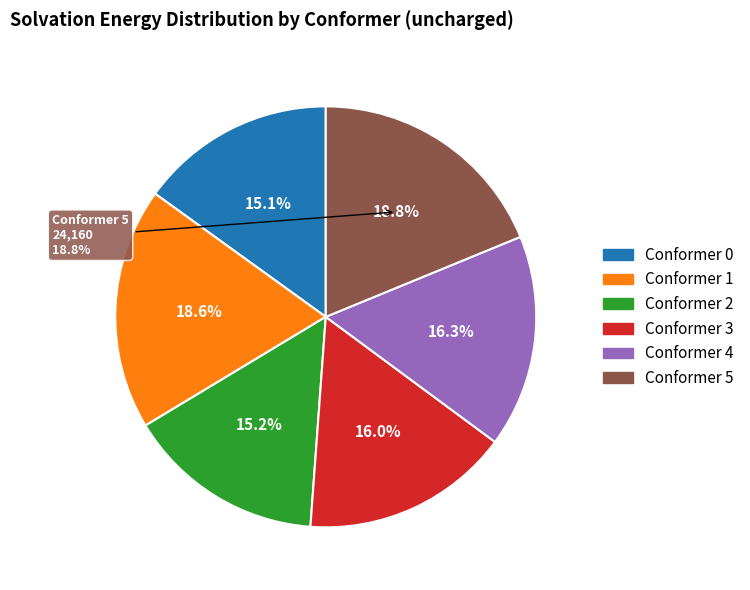

Do 2 and 4 together represent more than half of the pie?

No